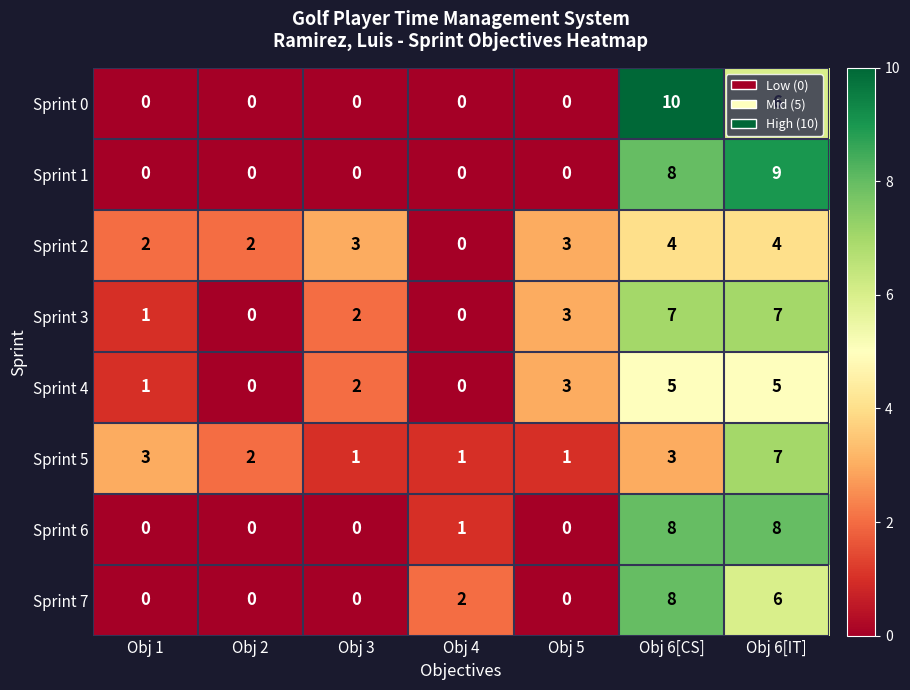

At which category is the sum across all series the highest?

Obj 6[CS]